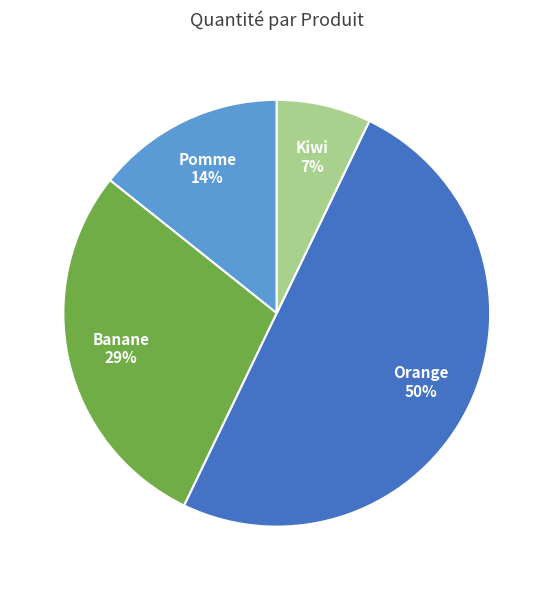

Combined, do Kiwi and Orange account for over 50%?

Yes